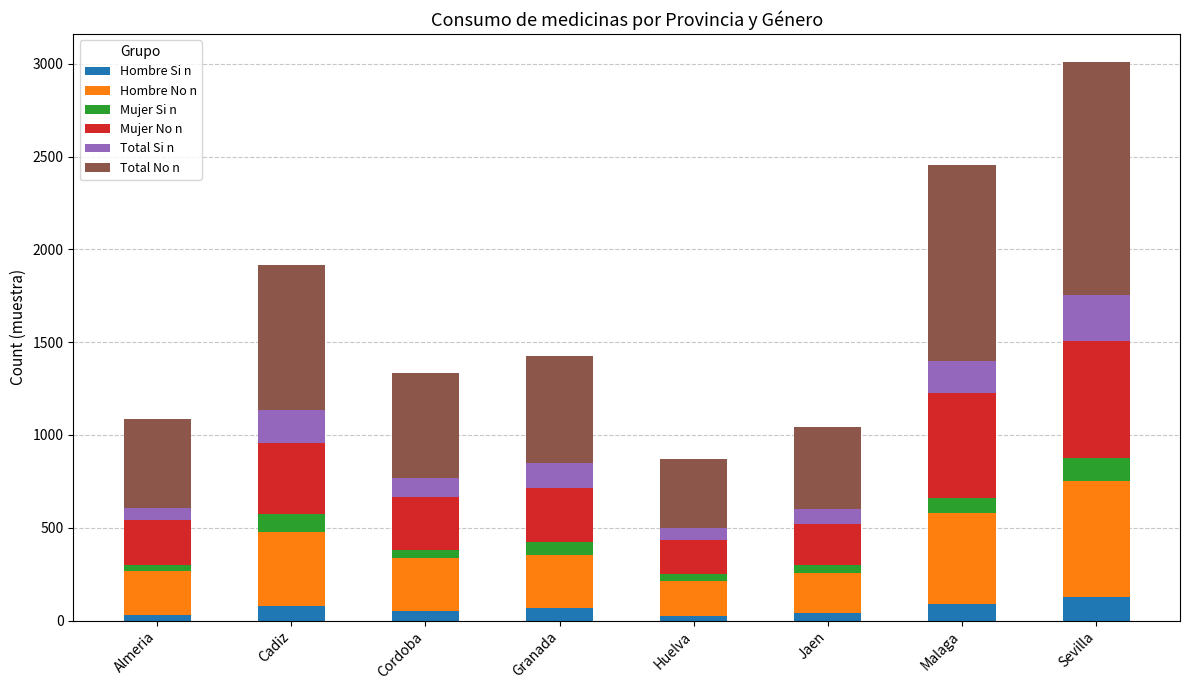

What is the average value of the Hombre Si n series?

63